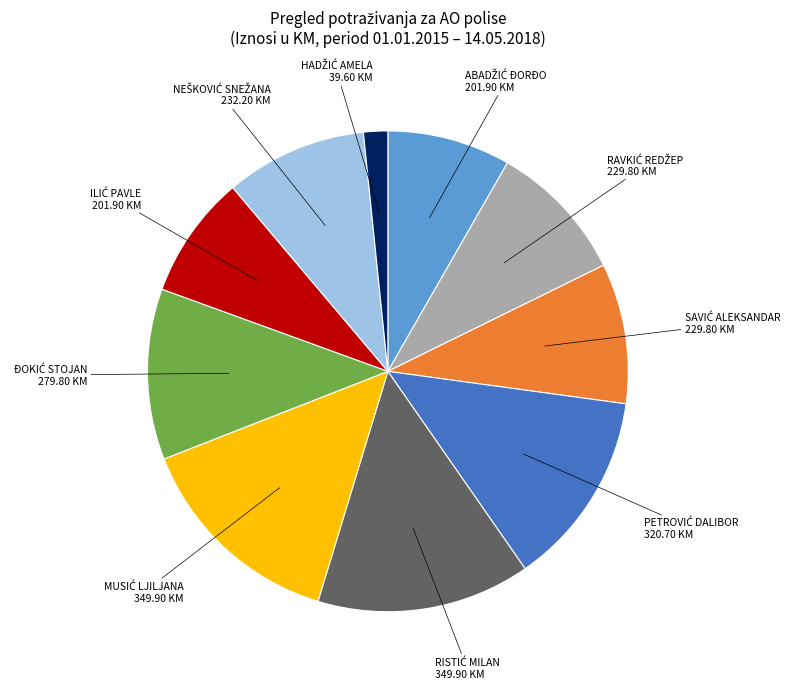

How many slices are in this pie chart?

10